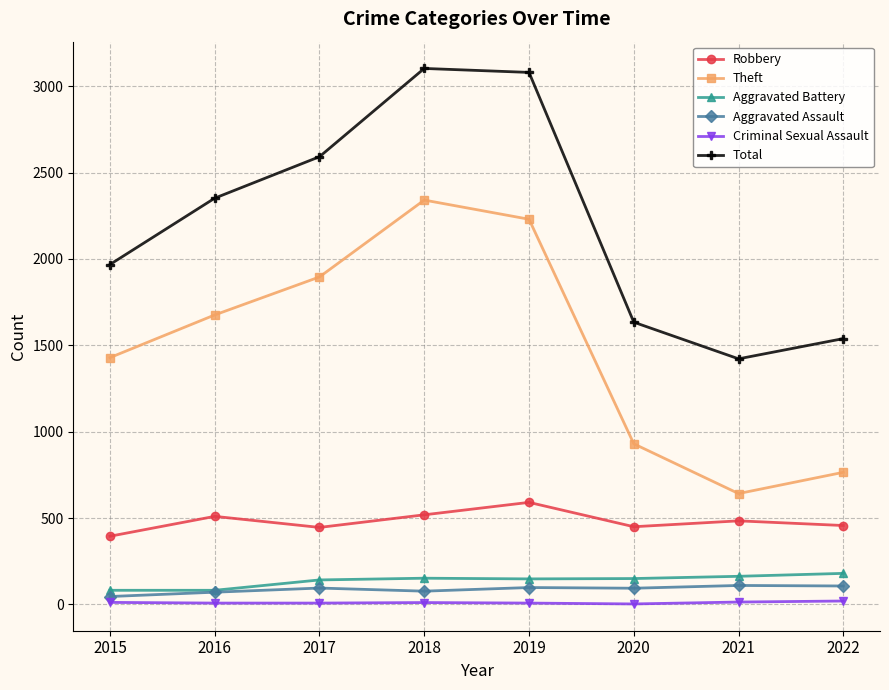

What is the value of the Theft point at the 1st from the left?

1429